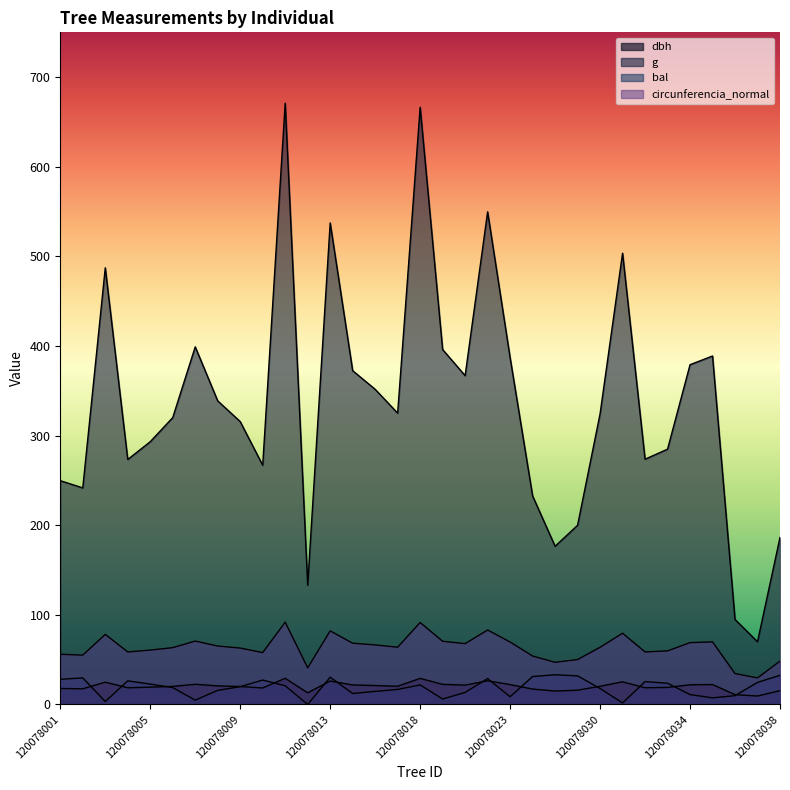

At which category does bal reach its first local peak?

120078002